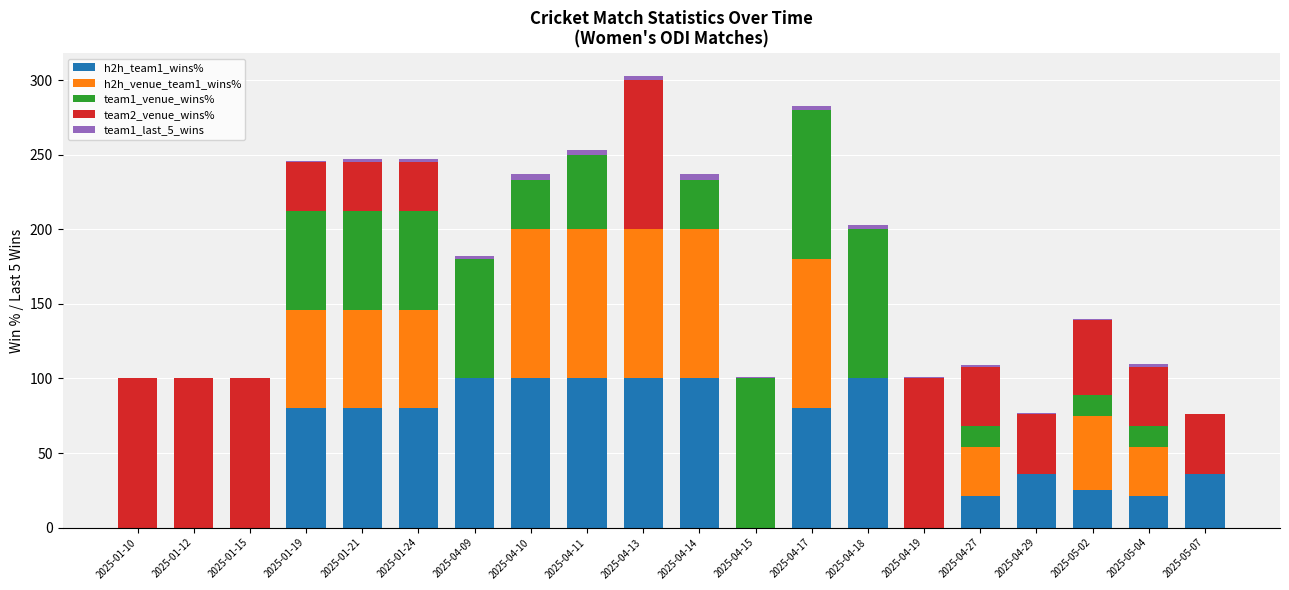

Are the bars grouped side by side (vs. stacked)?

No